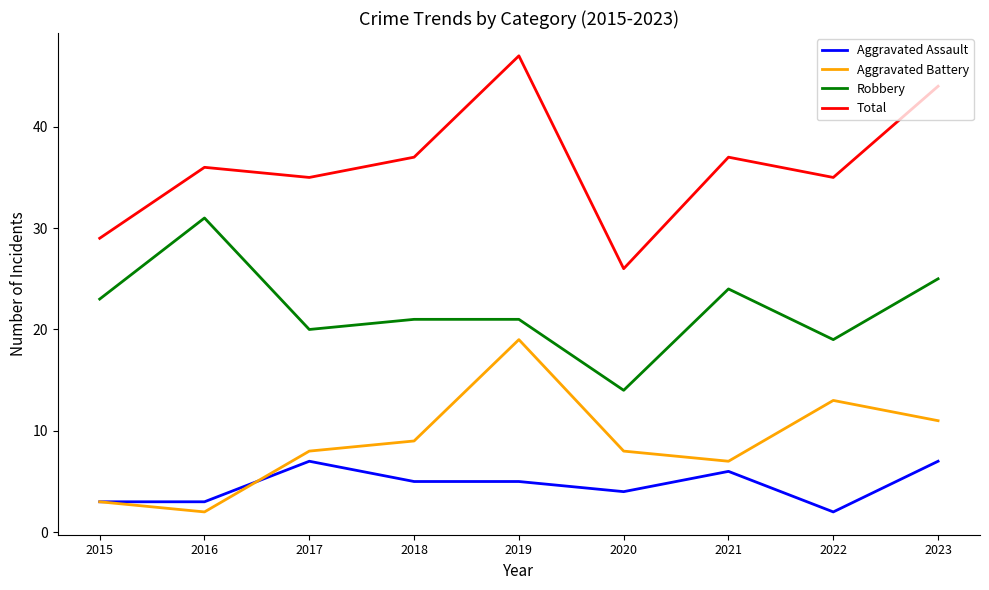

Read the Aggravated Assault value at 2020.

4